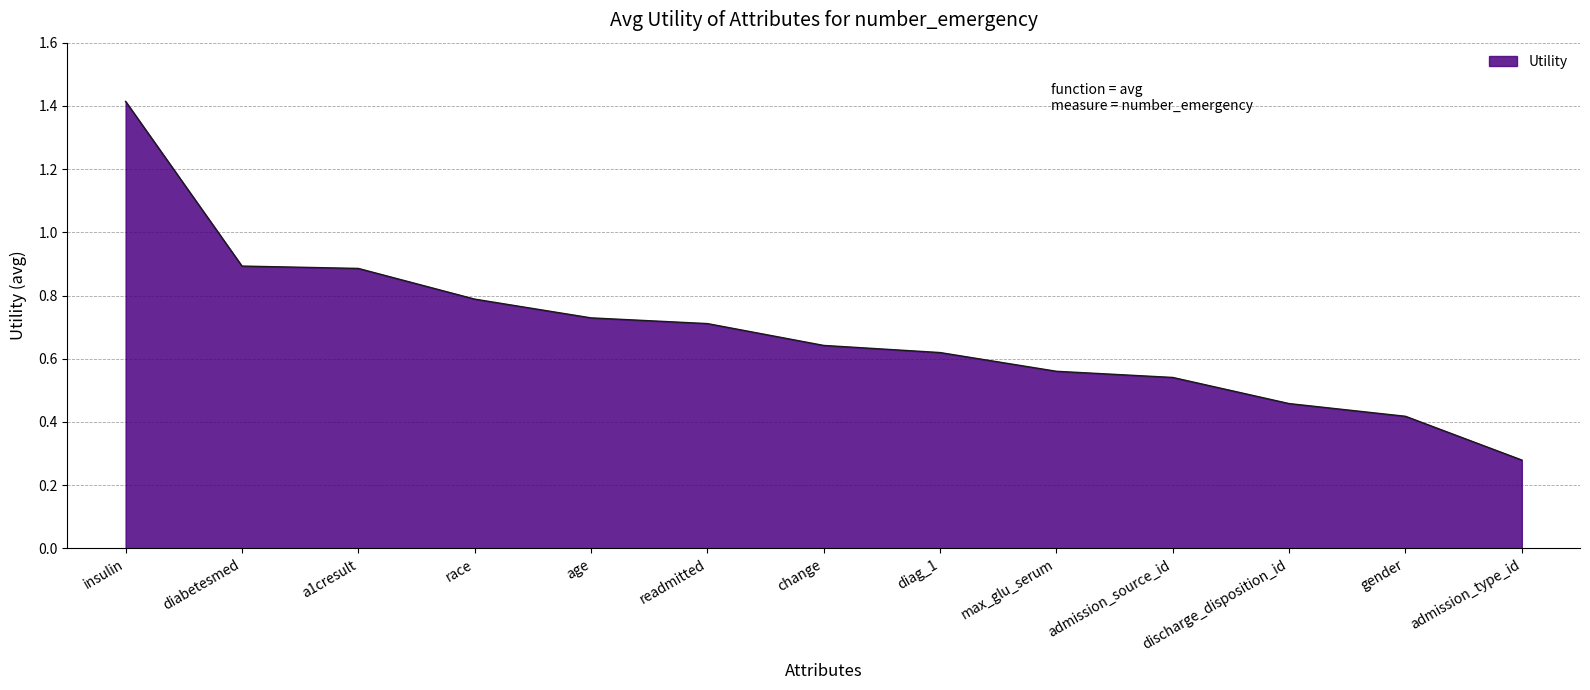

What position from the right is diag_1?

6